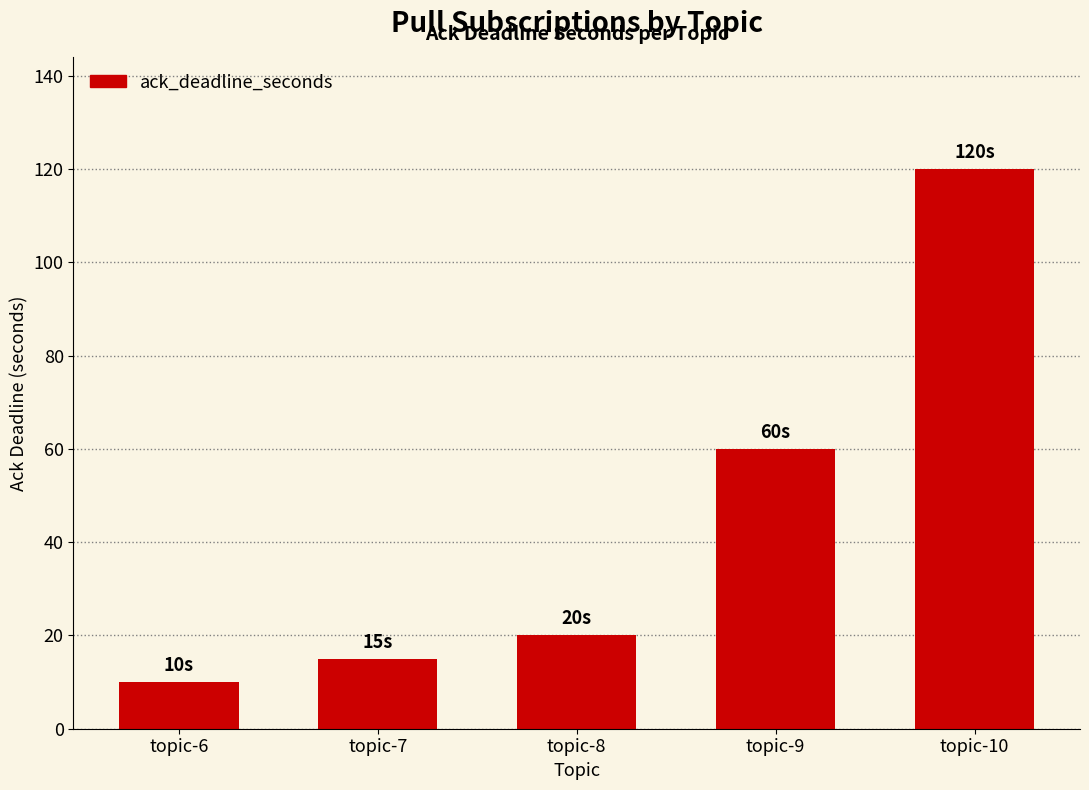

How many bars are there in total?

5